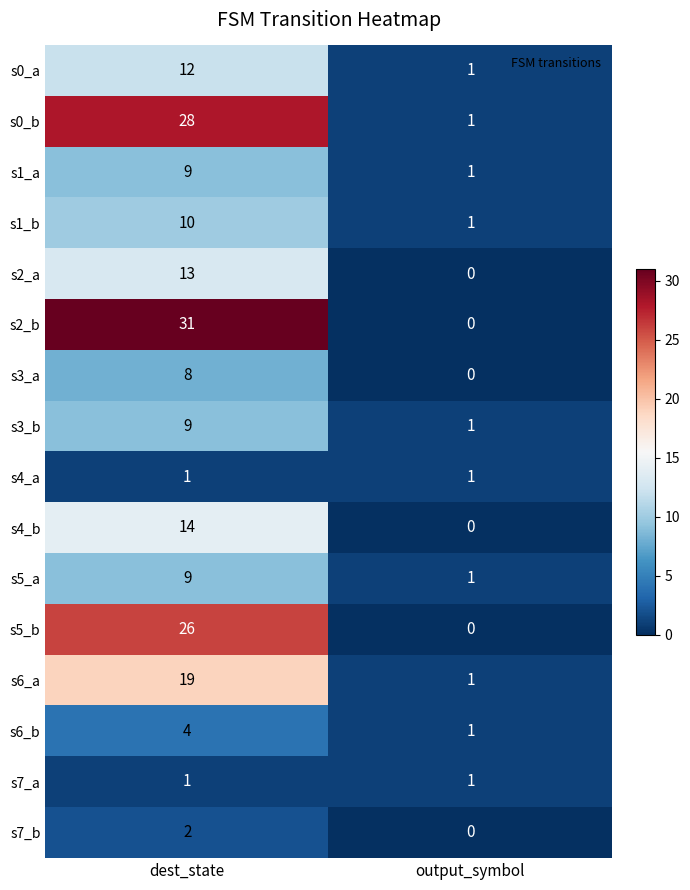

The value of s0_b at output_symbol is 1. True or false?

True